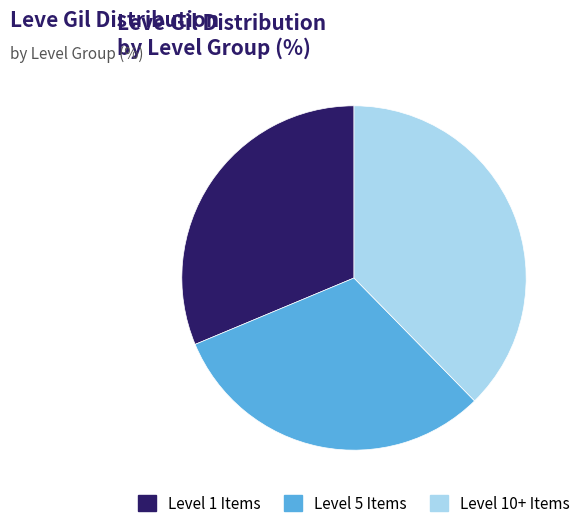

Is there any slice that represents more than half of the pie?

No